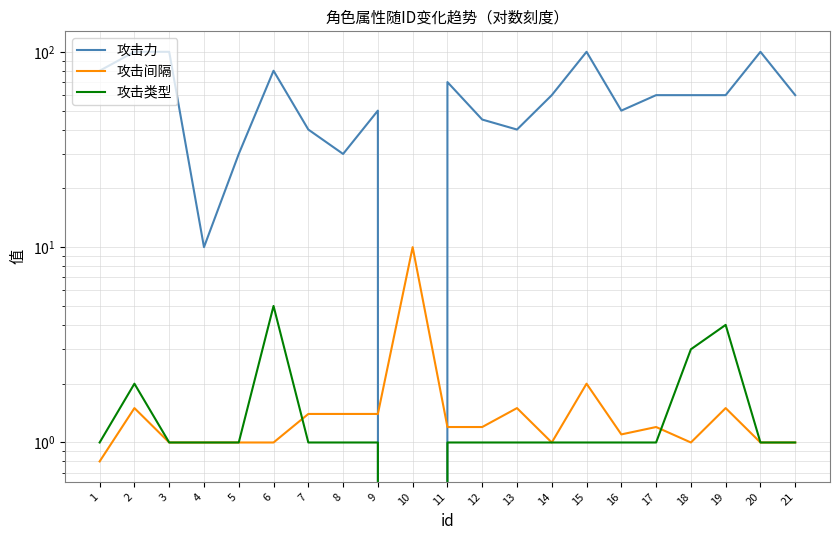

How many positive values does the 攻击类型 series have?

20